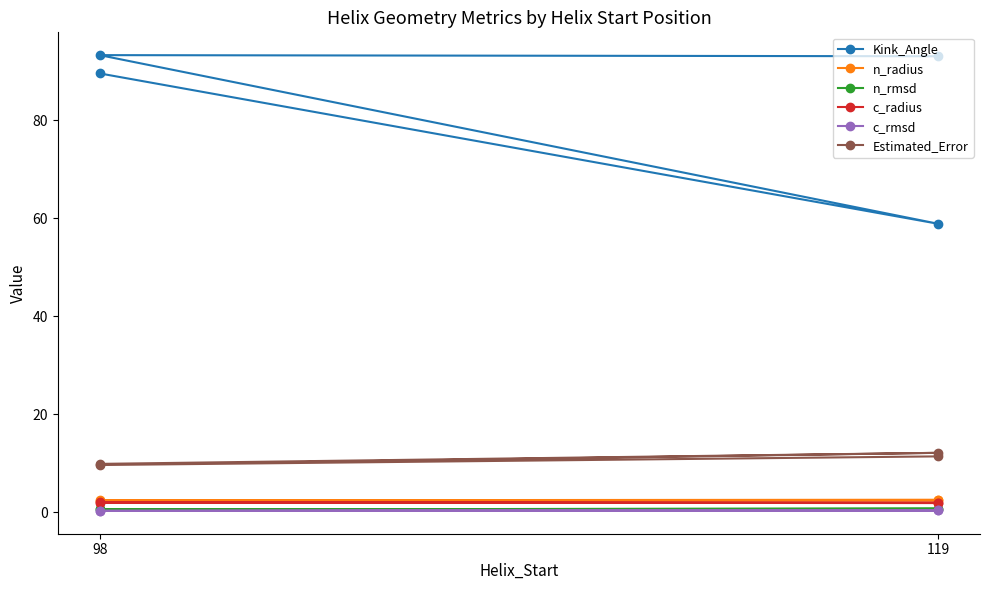

What is the minimum value shown in the chart?

0.3